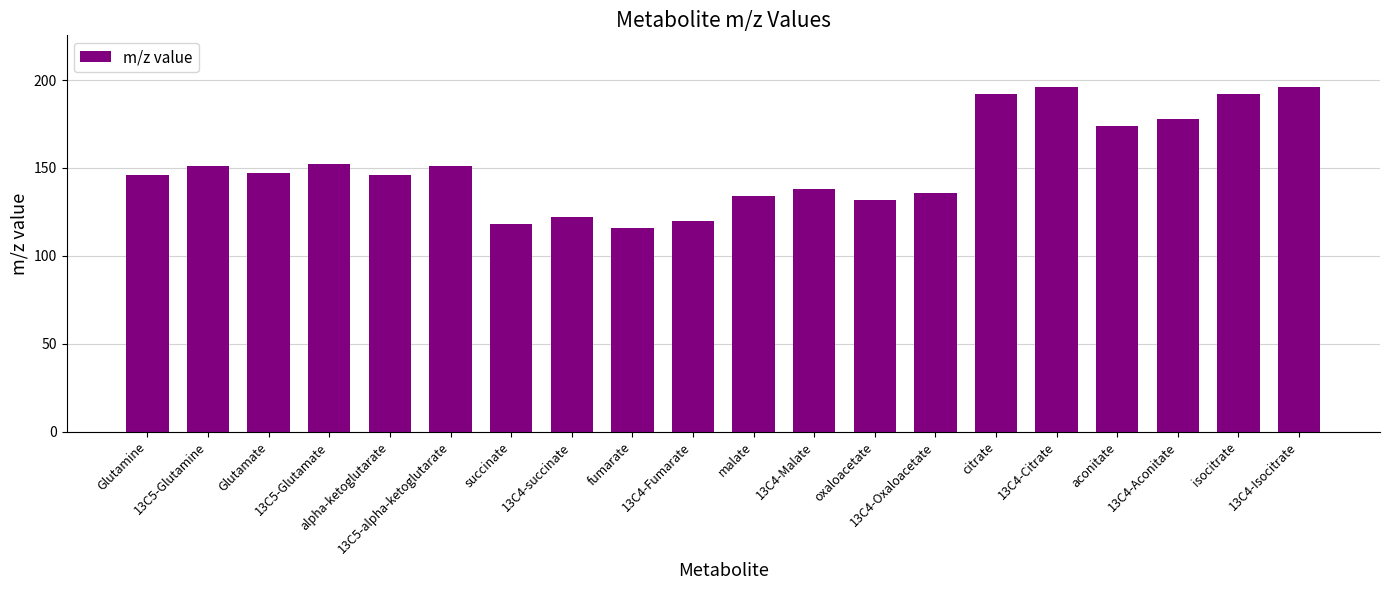

Is it true that the value at citrate is 192.0?

True